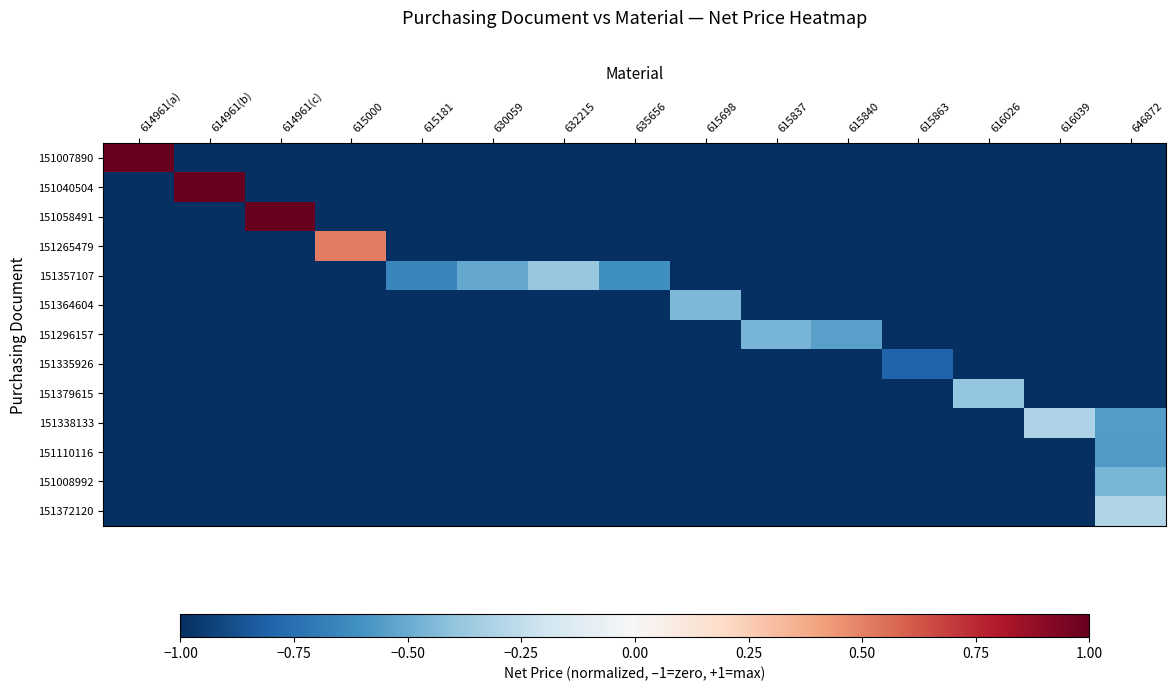

Which has a higher value, 615181 or 616026?

615181